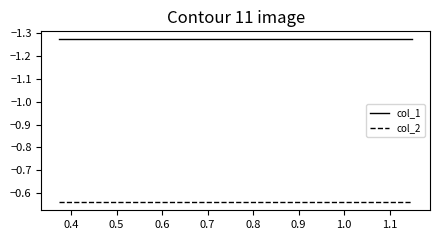

True or false: col_1 and col_2 intersect in this chart.

False